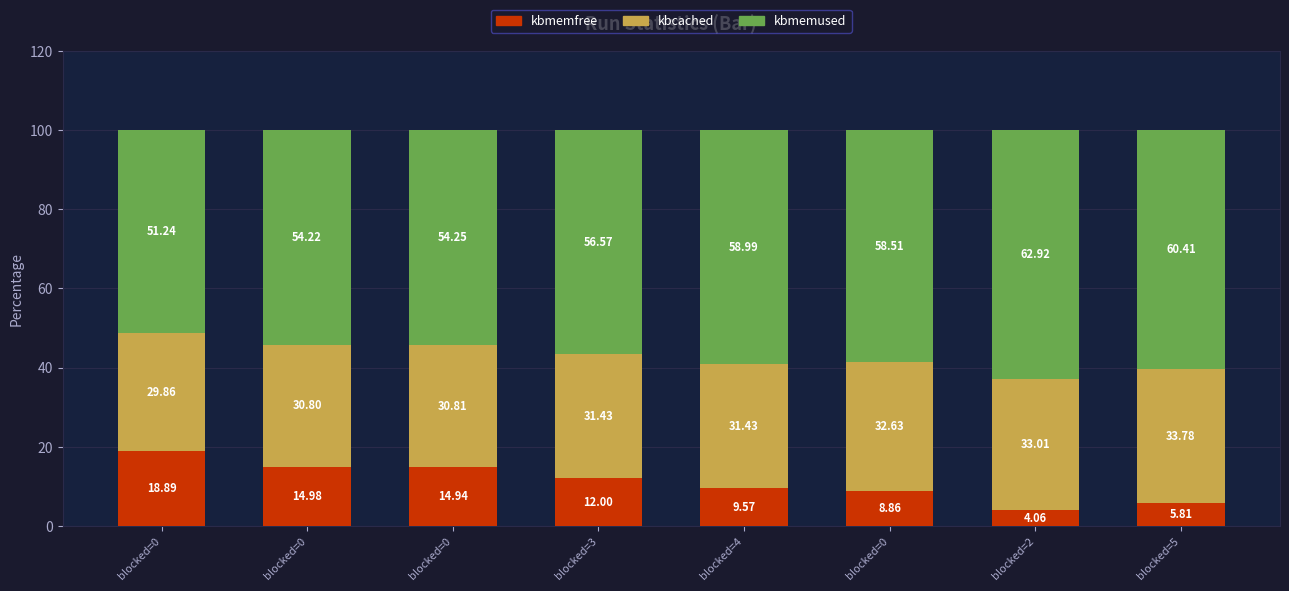

How many bars are there in total?

8